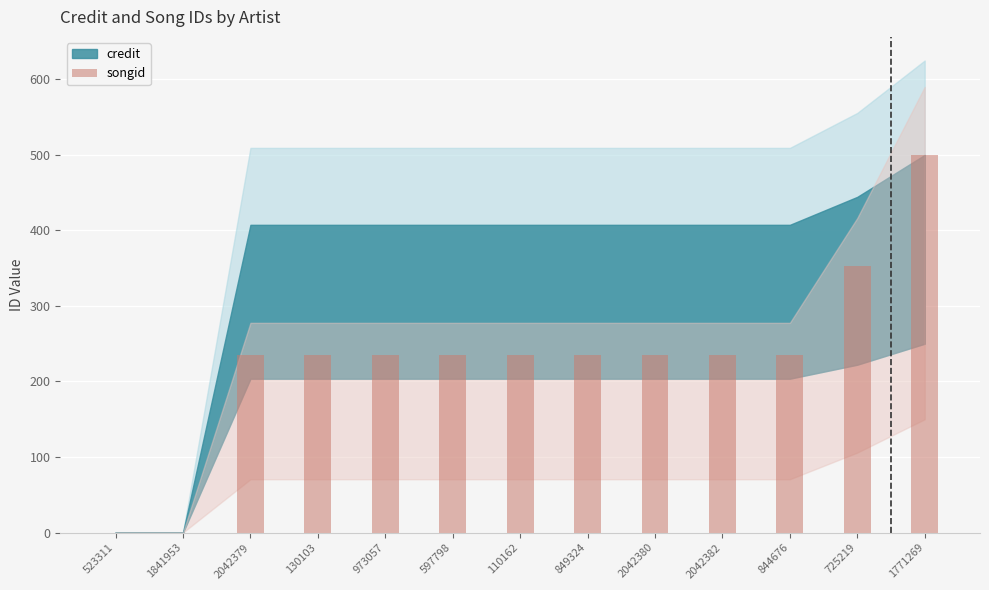

The chart shows a value of 131.3 at 2042380. True or false?

False